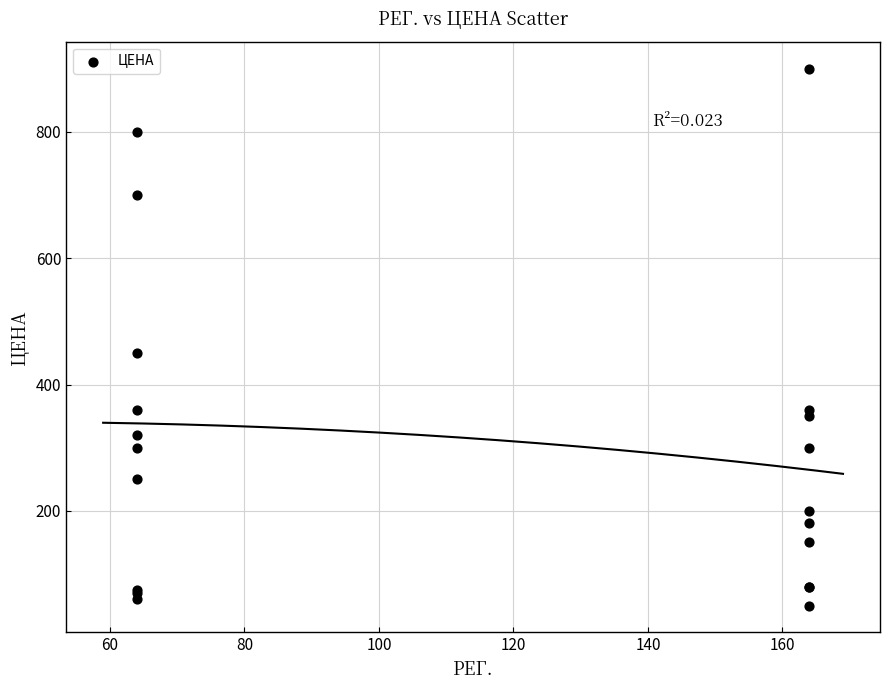

What Y value in the scatter plot is closest to 475?

450